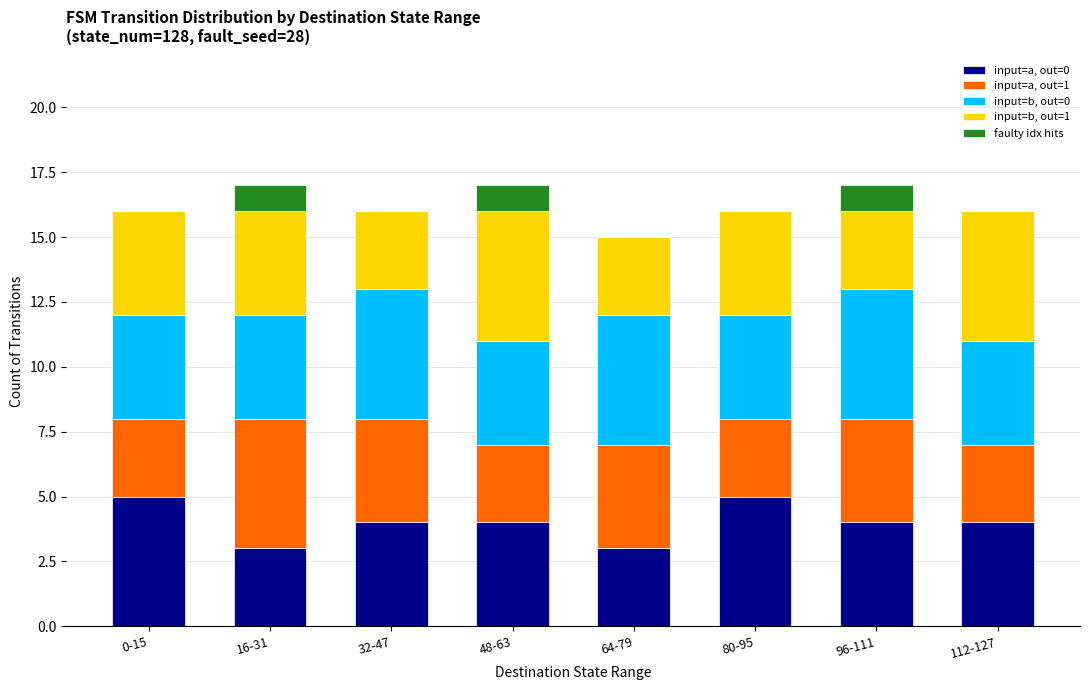

What is the total value across all series at 112-127?

16